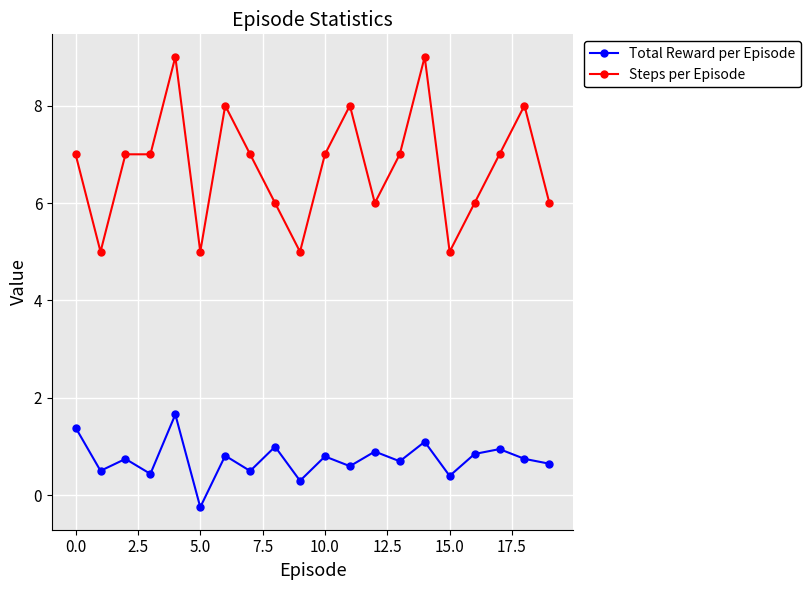

How many lines are shown in the chart?

2